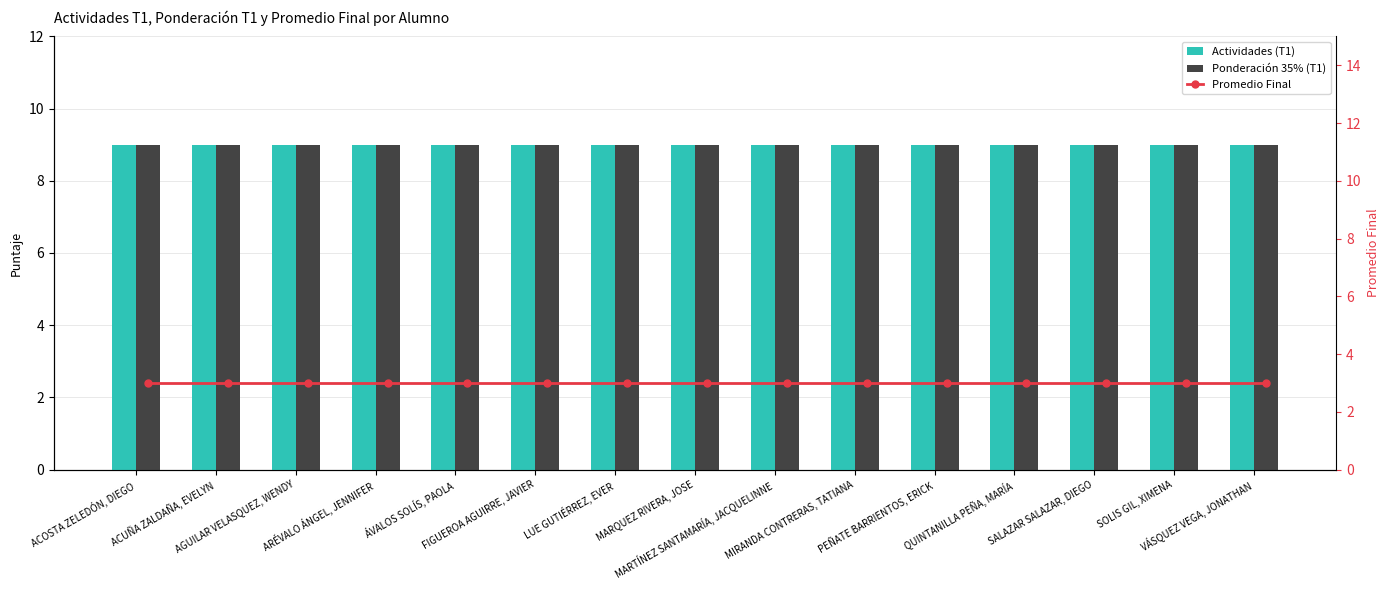

Where is Actividades (T1) nearest to the value 9?

ACOSTA ZELEDÓN, DIEGO